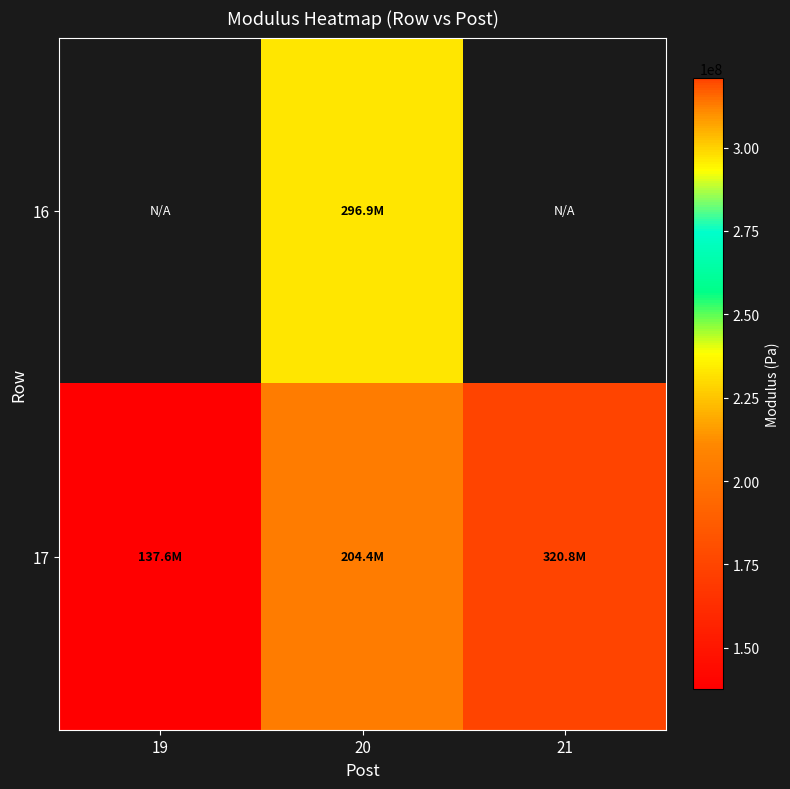

At which category is the sum across all series the highest?

20